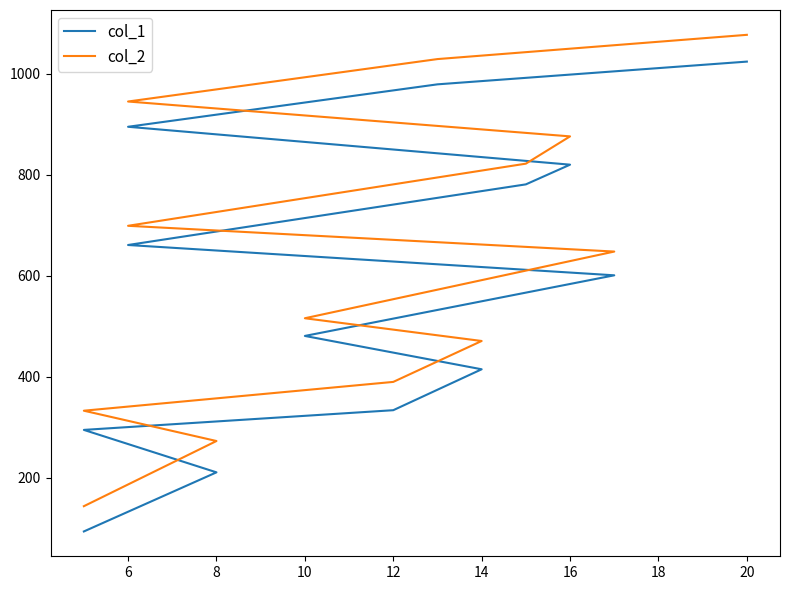

How many lines are shown in the chart?

2